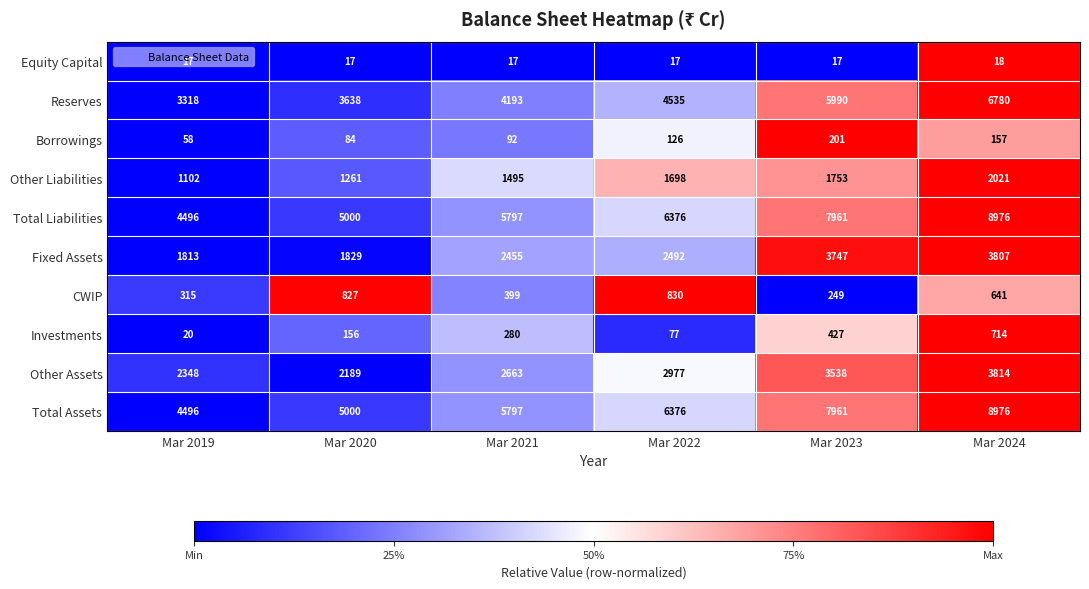

Which category has the highest value in the Fixed Assets series?

Mar 2024